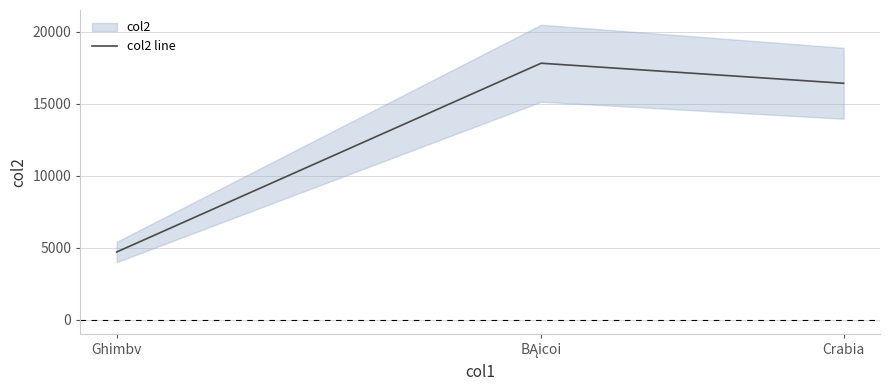

Rank the categories by value from lowest to highest.

Ghimbv, Crabia, BĄicoi